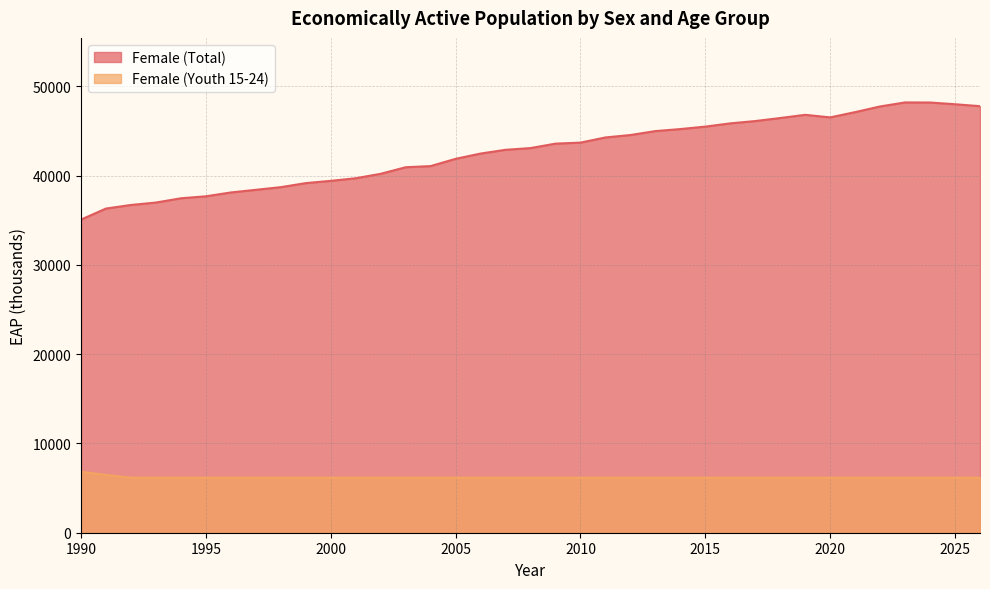

True or false: Female (Youth 15-24) has a value of 2578.4 at 2011.

False